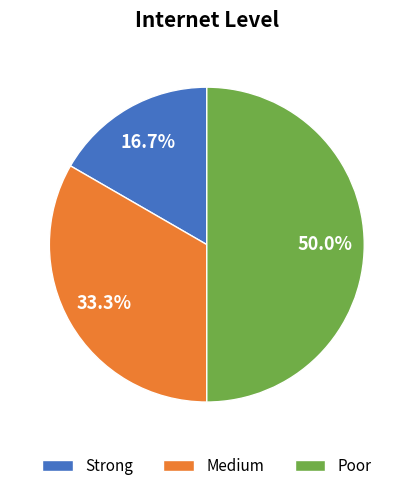

How many segments does this pie chart have?

3